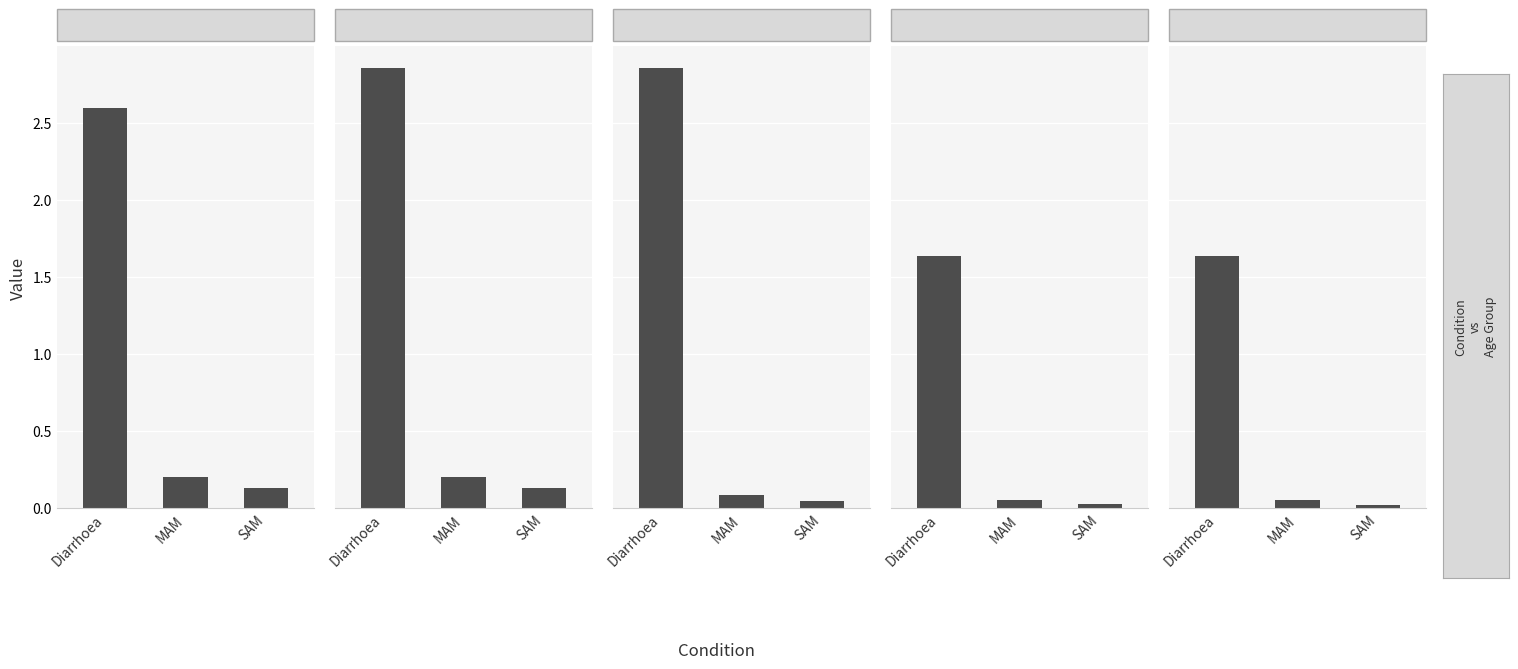

Between SAM and Diarrhoea, which is larger?

Diarrhoea